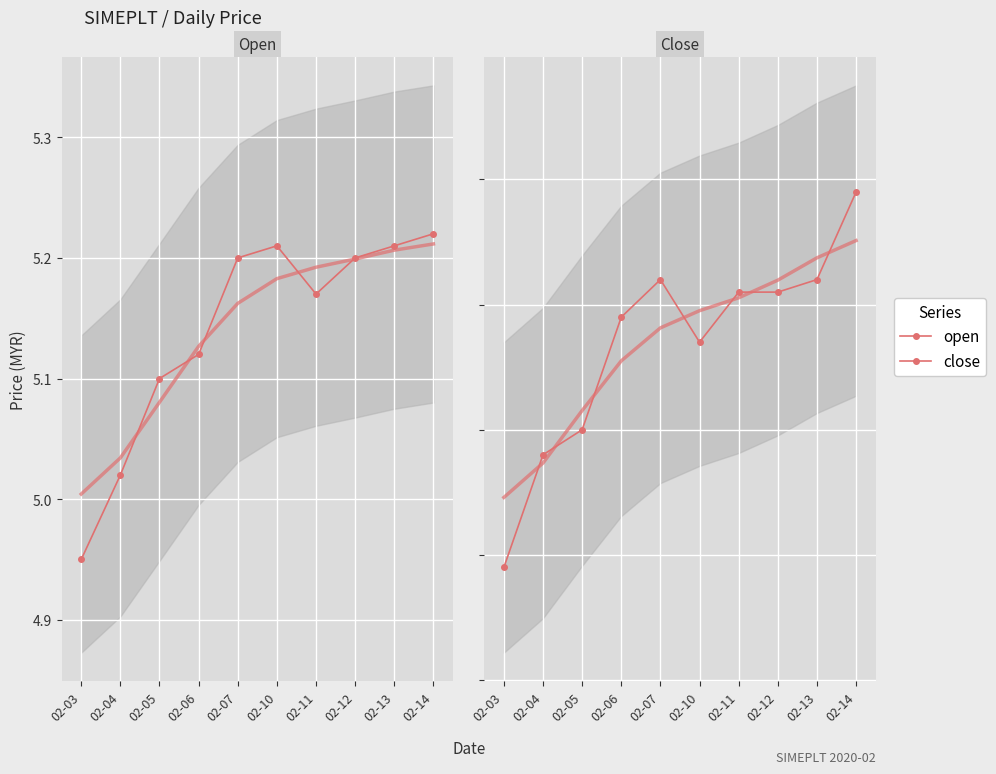

Is it true that open equals 5.1 at 02-06?

True